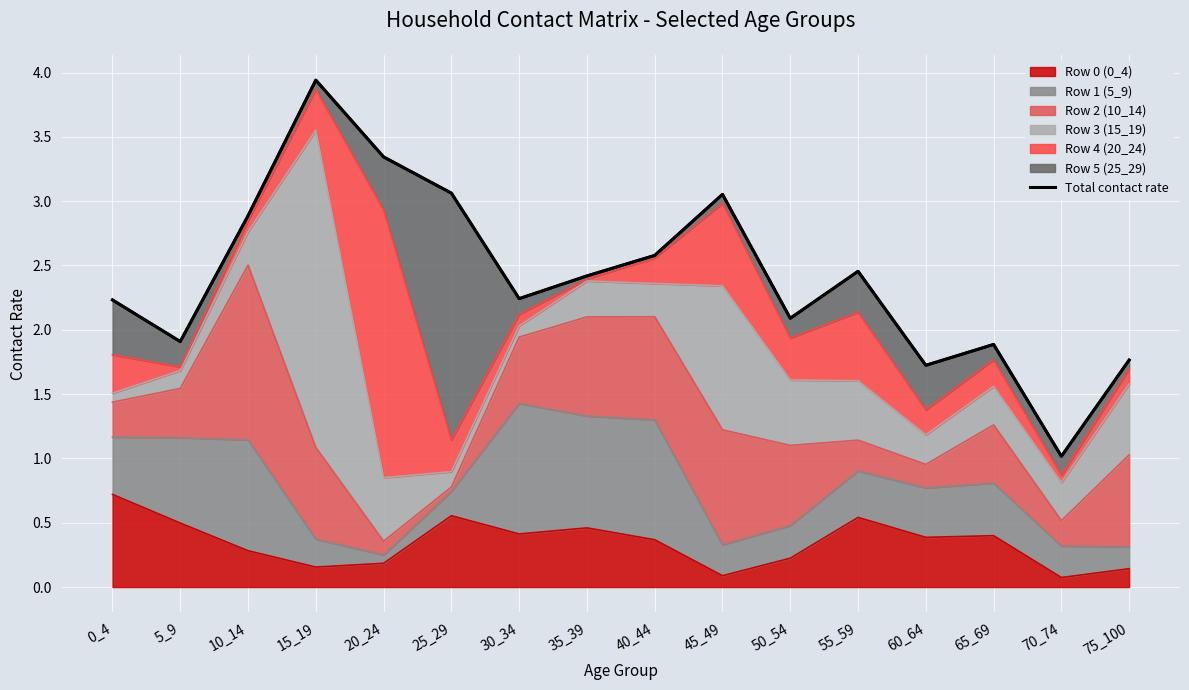

True or false: the data has more than 0 interior local peaks.

True